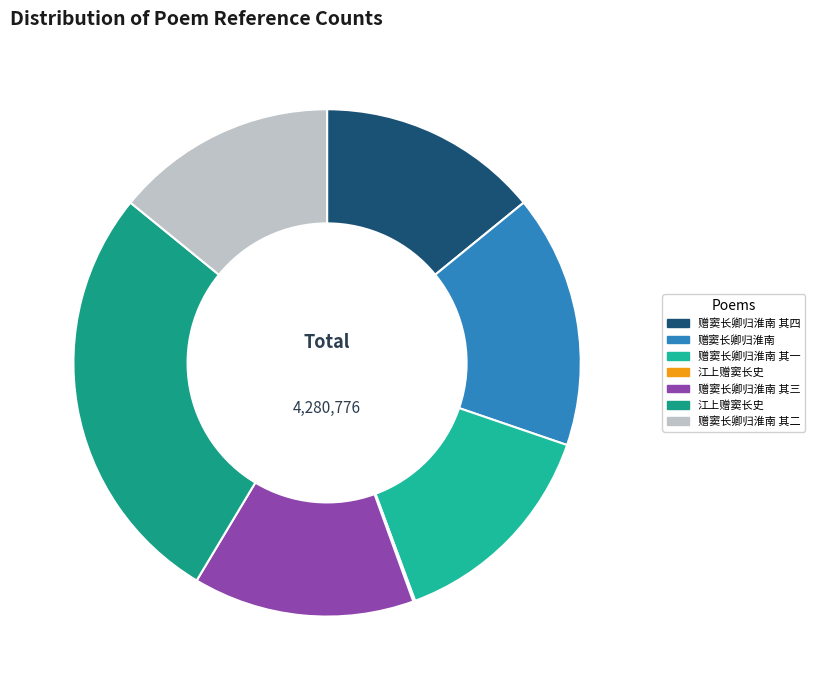

To the nearest percent, what is the difference between the largest and smallest slice percentages?

27%